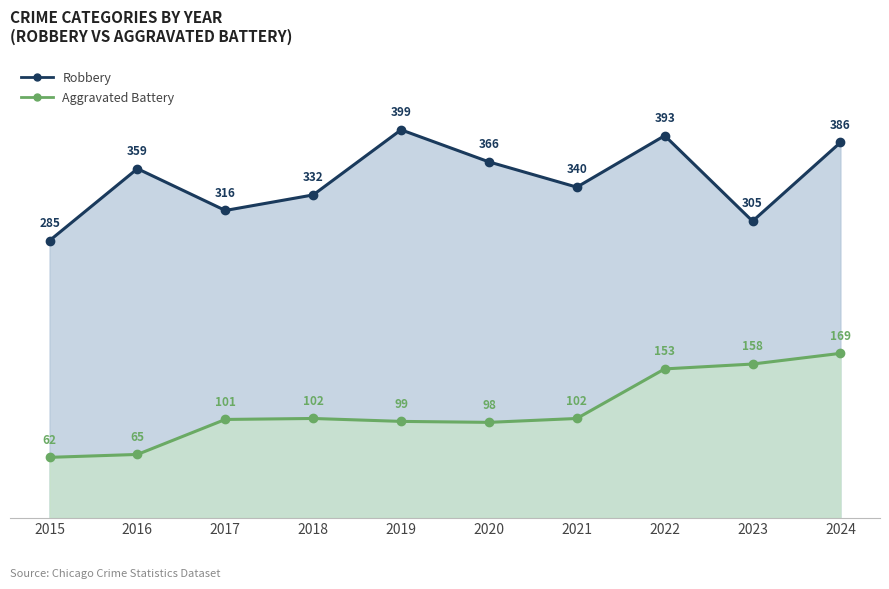

Rank the series by their maximum value, from lowest to highest.

Aggravated Battery, Robbery